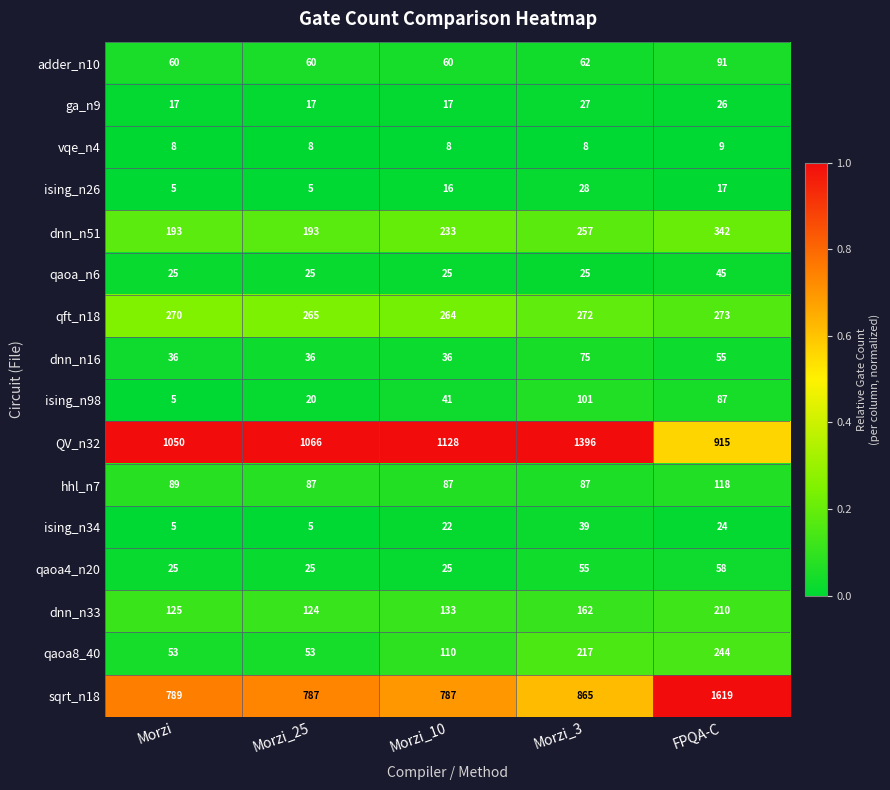

Is it true that qaoa8_40 equals 348 at FPQA-C?

False